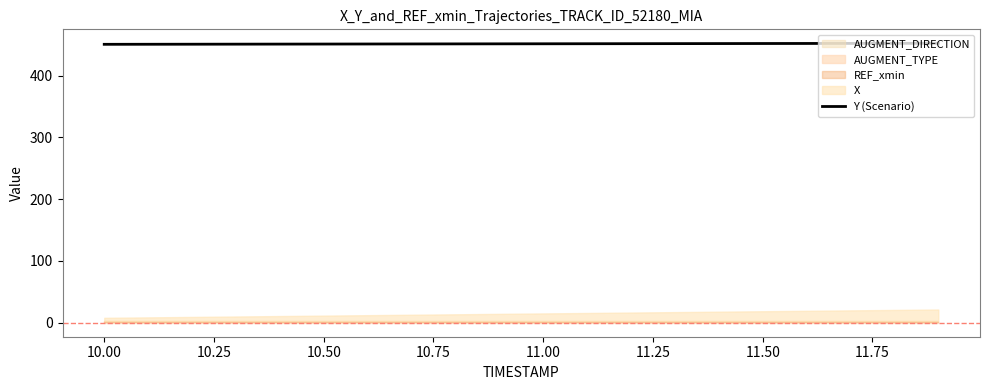

The Y (Scenario) series shows 452.1 at 11.50. True or false?

True